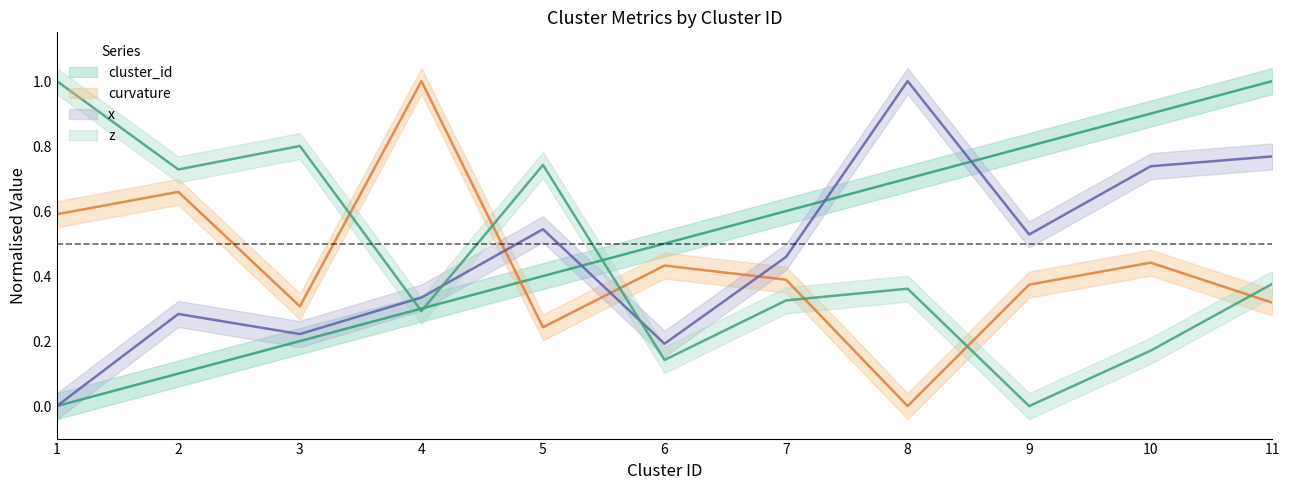

Which series has the largest range (max minus min)?

cluster_id